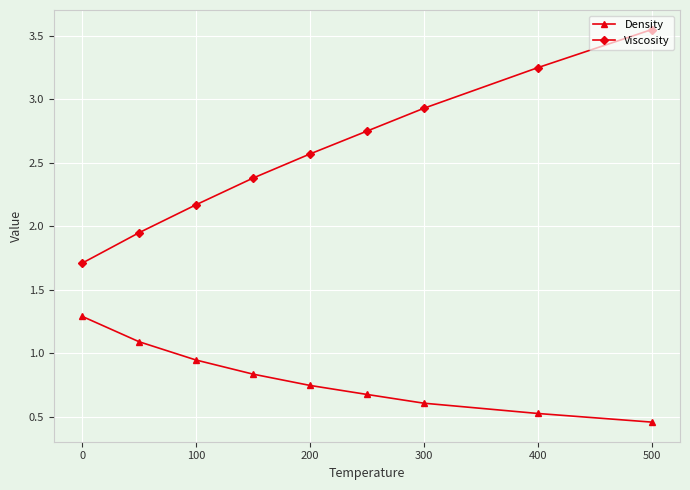

What is the total value across all series at 200?

3.3